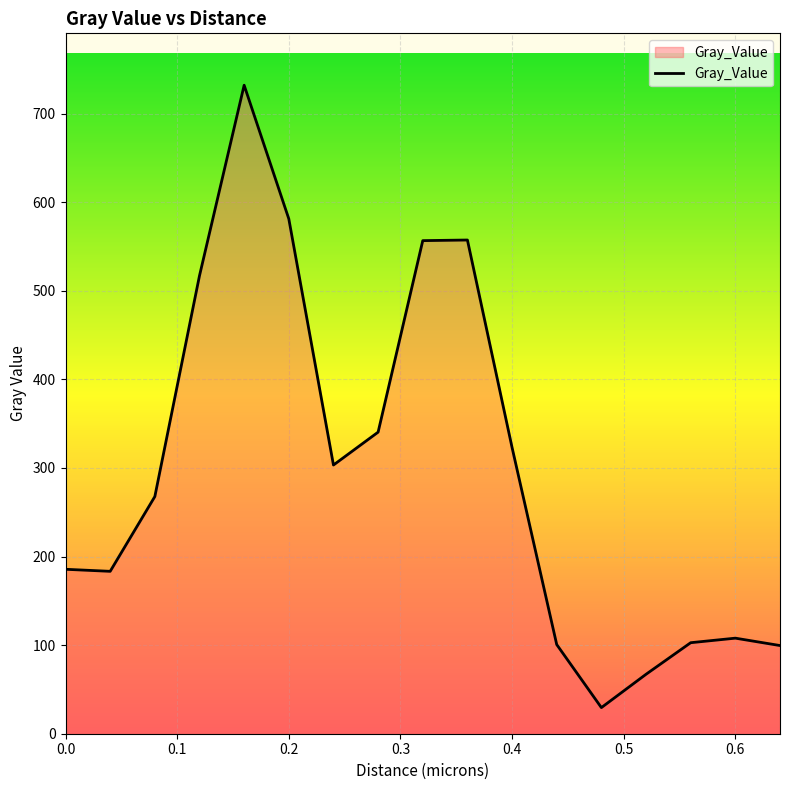

How many lines are shown in the chart?

1